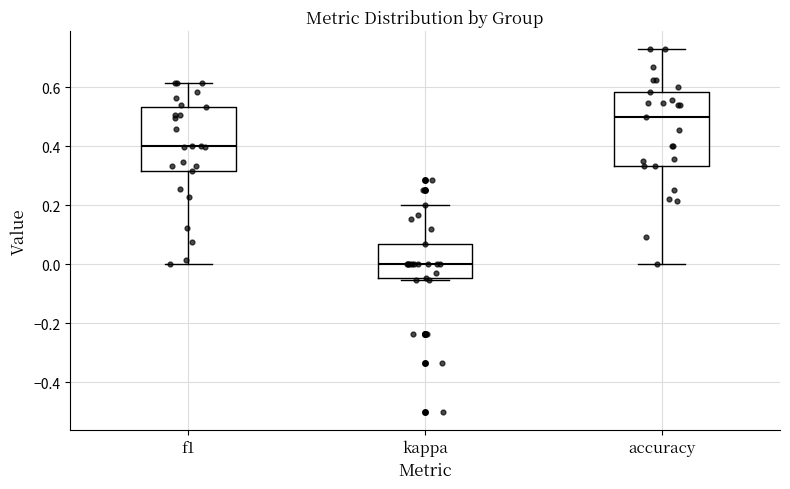

Where does the median line of the box for accuracy sit on the y-axis? The values are not printed on the chart, so give them approximately, as read against the axis.

0.50